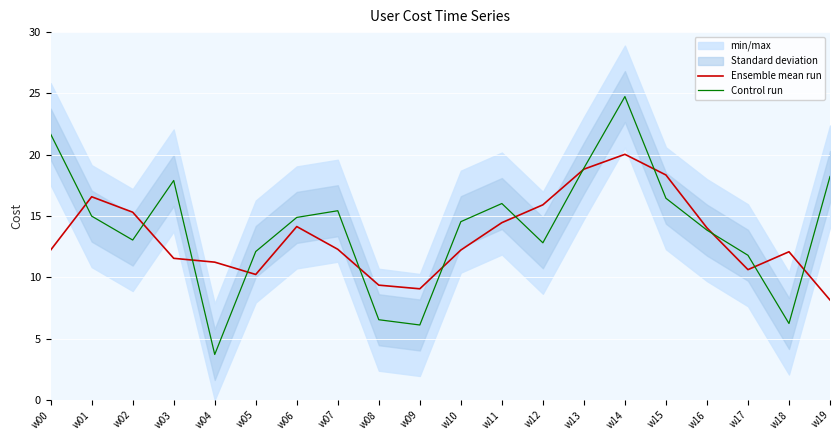

Which category has the highest value in the Control run series?

w14